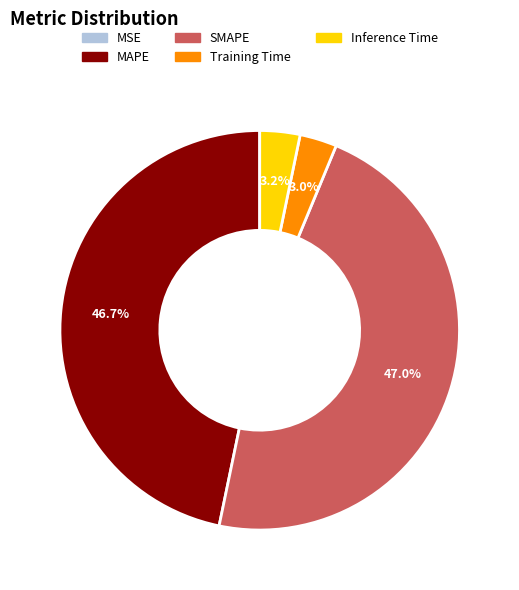

To the nearest percent, what is the difference between the largest and smallest slice percentages?

47%